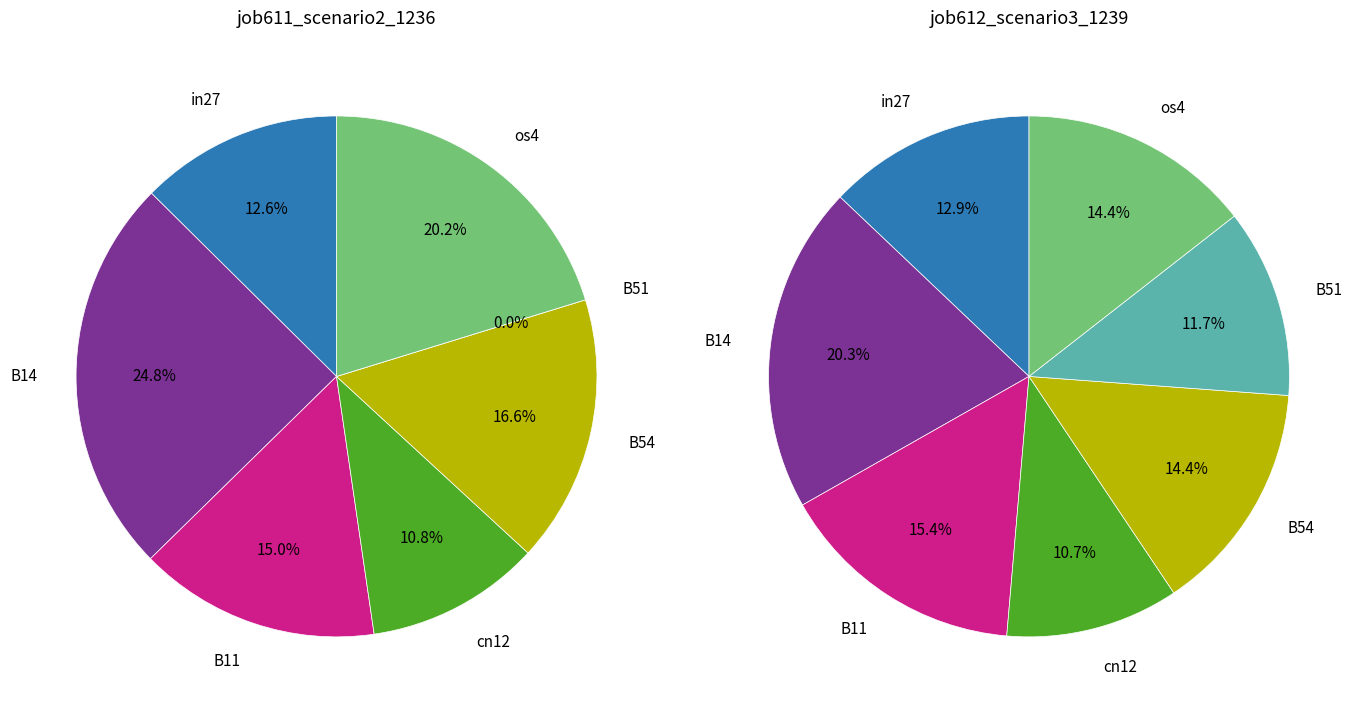

What is the smallest slice in the pie chart?

B51